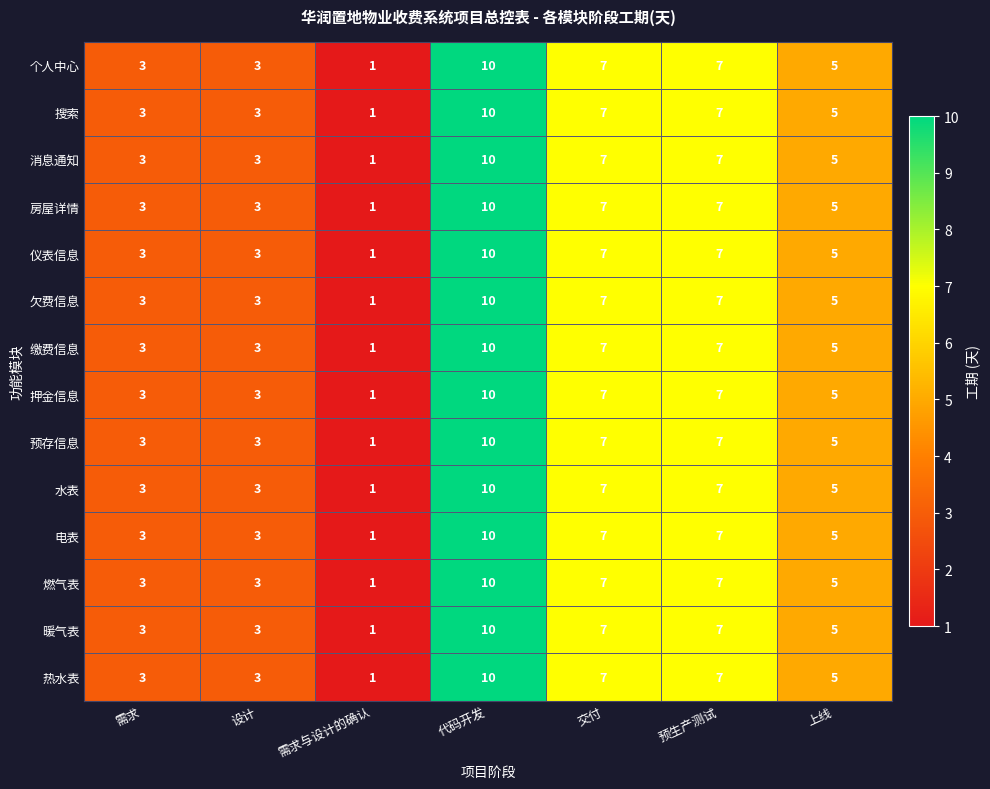

What is the sum of all 预存信息 values?

36